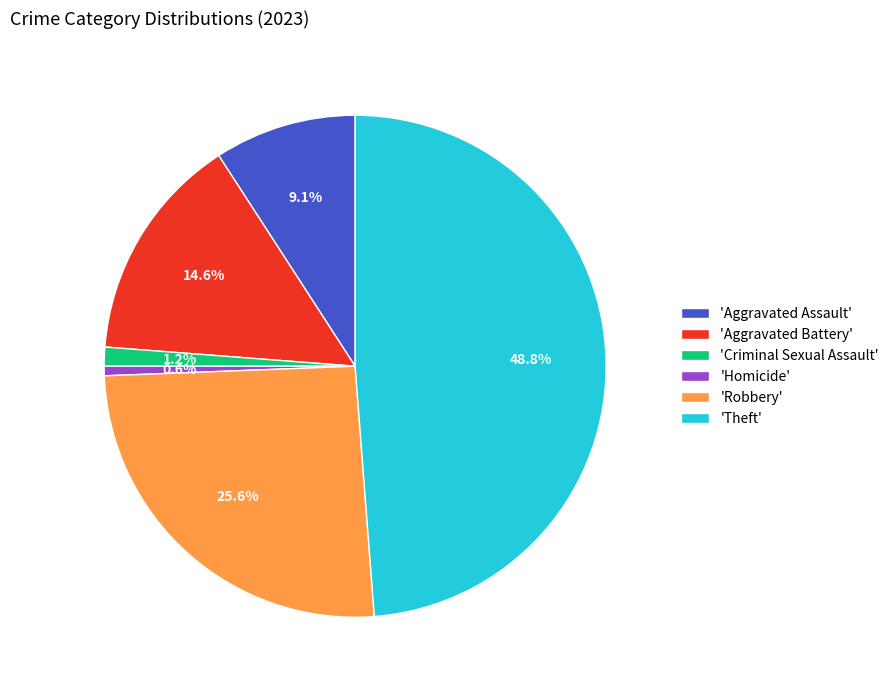

Approximately how many times larger is the value at 'Aggravated Battery' compared to 'Aggravated Assault'?

1.6